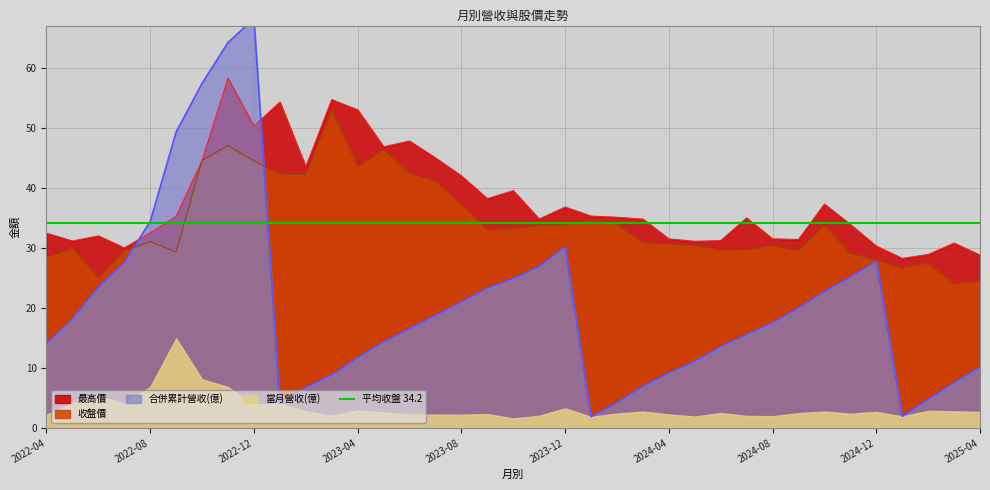

Rank the categories by 合併累計營收 value from highest to lowest.

2022-12, 2022-11, 2022-10, 2022-09, 2022-08, 2023-12, 2024-12, 2022-07, 2023-11, 2024-11, 2023-10, 2022-06, 2023-09, 2024-10, 2023-08, 2024-09, 2023-07, 2022-05, 2024-08, 2023-06, 2024-07, 2023-05, 2022-04, 2024-06, 2023-04, 2024-05, 2025-04, 2024-04, 2023-03, 2025-03, 2024-03, 2023-02, 2025-02, 2024-02, 2023-01, 2025-01, 2024-01